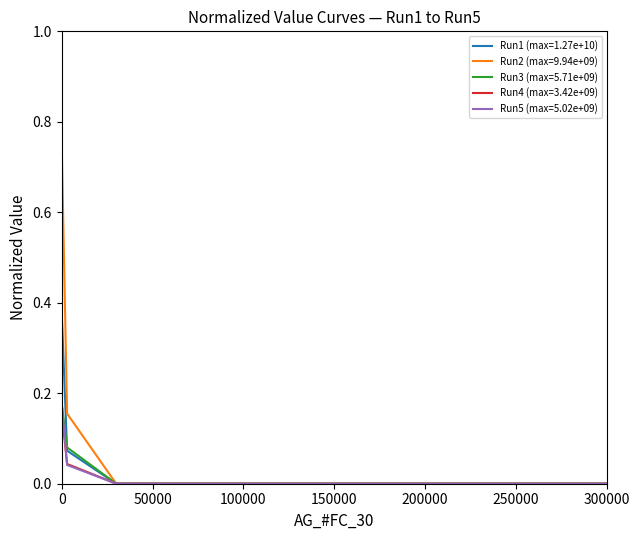

Which series has the widest spread of values?

Run1 (max=1.27e+10)